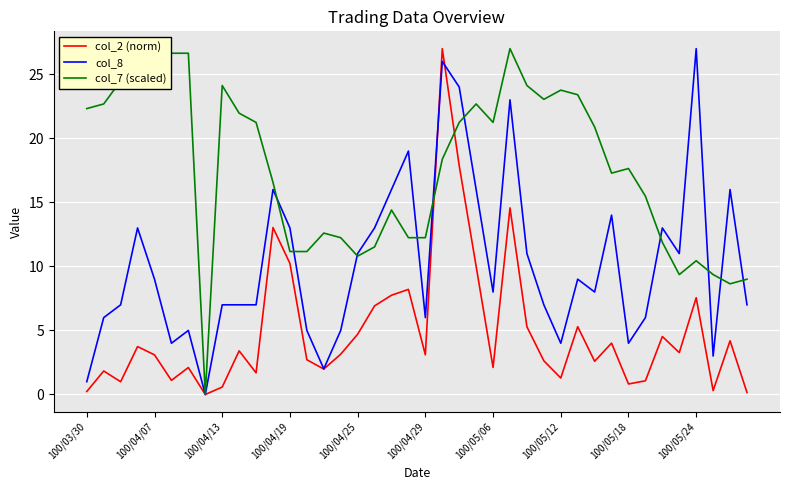

What is the total value across all series at 19?

39.4